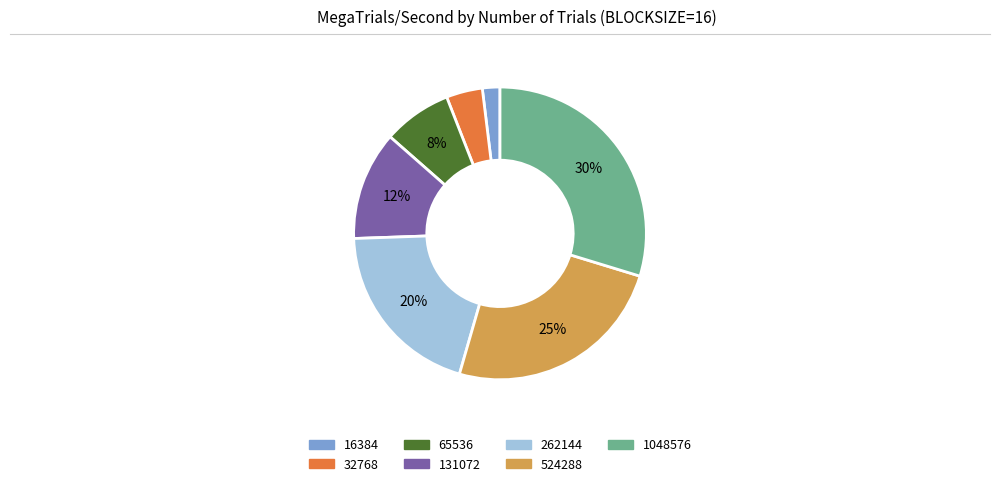

Which slice is the largest?

1048576